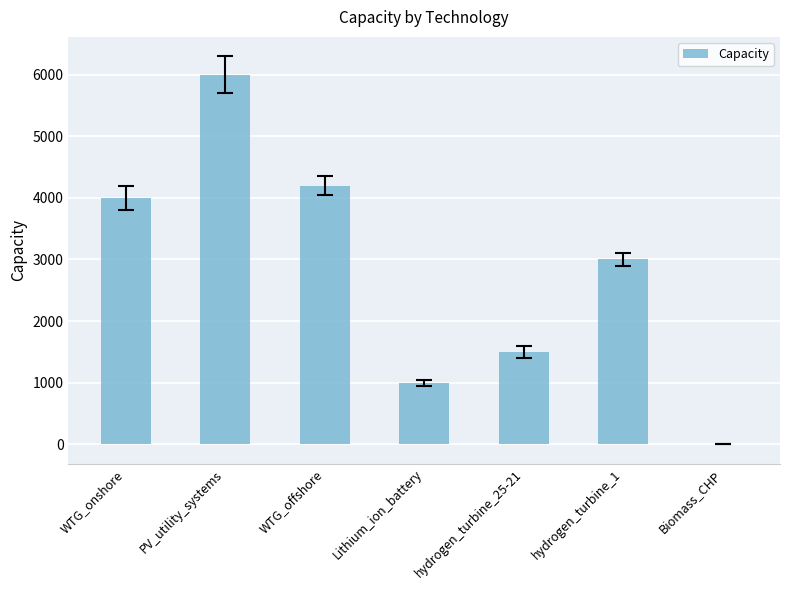

How many positive values are there?

6